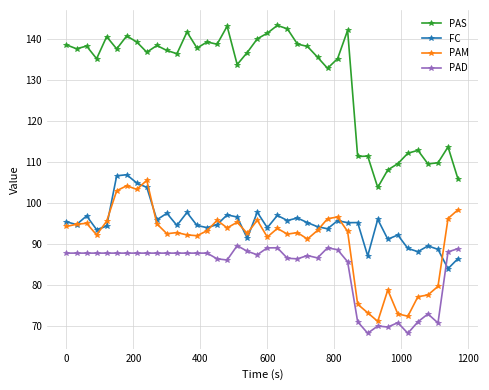

Which series has the largest total across all categories?

PAS